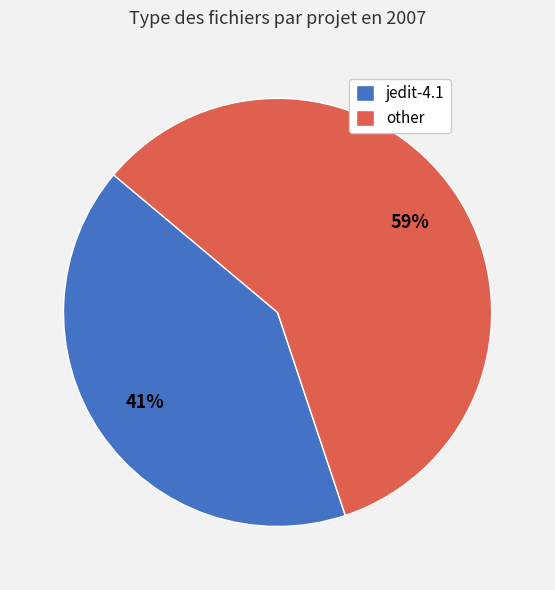

True or false: jedit-4.1 accounts for 42% of the total.

True